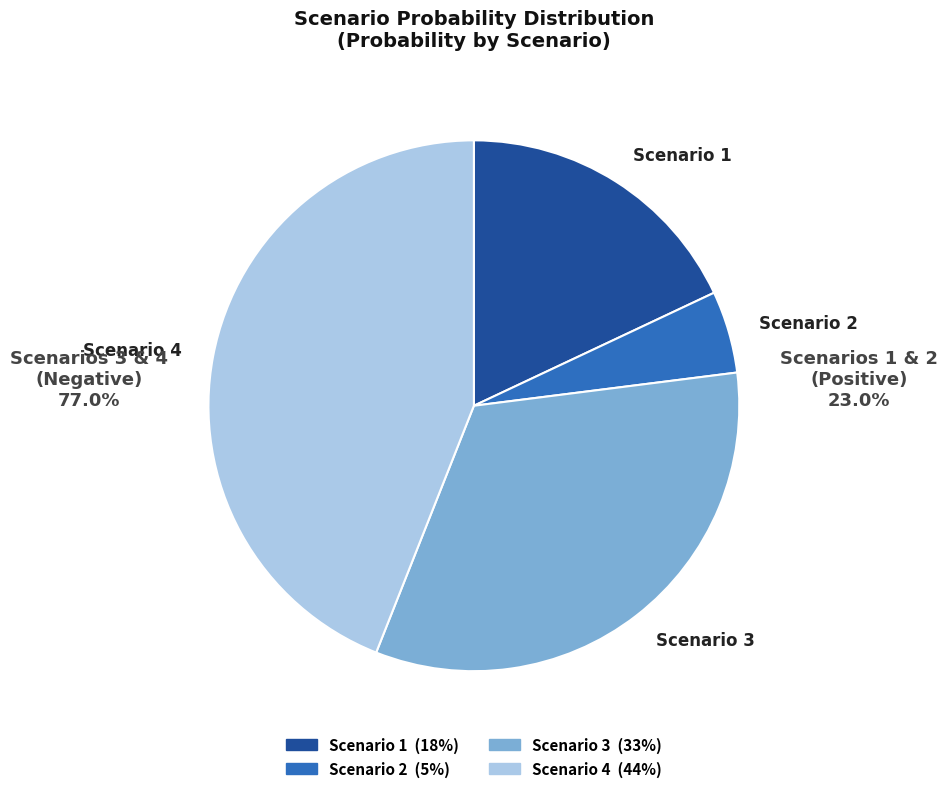

Do Scenario 3 and Scenario 1 together represent more than half of the pie?

Yes